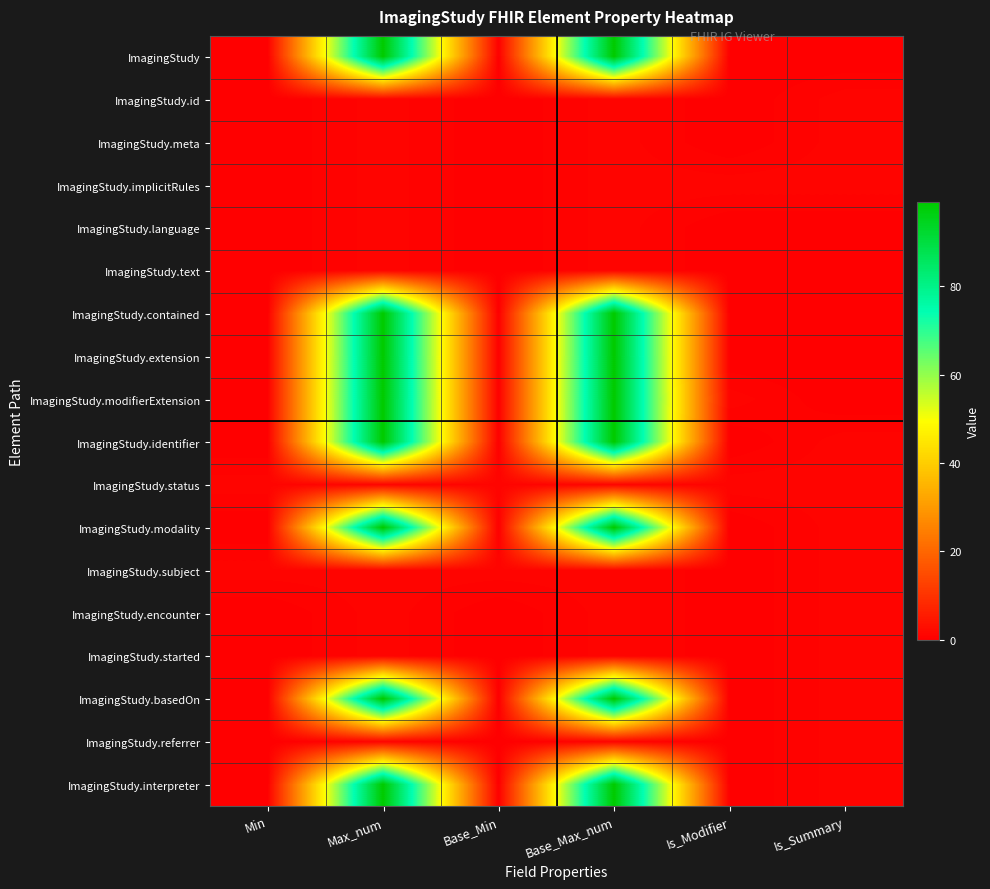

Reading right to left, extract all data points from this chart.

ImagingStudy: Is_Summary=0	Is_Modifier=0	Base_Max_num=99	Base_Min=0	Max_num=99	Min=0
ImagingStudy.id: Is_Summary=1	Is_Modifier=0	Base_Max_num=1	Base_Min=0	Max_num=1	Min=0
ImagingStudy.meta: Is_Summary=1	Is_Modifier=0	Base_Max_num=1	Base_Min=0	Max_num=1	Min=0
ImagingStudy.implicitRules: Is_Summary=1	Is_Modifier=1	Base_Max_num=1	Base_Min=0	Max_num=1	Min=0
ImagingStudy.language: Is_Summary=0	Is_Modifier=0	Base_Max_num=1	Base_Min=0	Max_num=1	Min=0
ImagingStudy.text: Is_Summary=0	Is_Modifier=0	Base_Max_num=1	Base_Min=0	Max_num=1	Min=0
ImagingStudy.contained: Is_Summary=0	Is_Modifier=0	Base_Max_num=99	Base_Min=0	Max_num=99	Min=0
ImagingStudy.extension: Is_Summary=0	Is_Modifier=0	Base_Max_num=99	Base_Min=0	Max_num=99	Min=0
ImagingStudy.modifierExtension: Is_Summary=0	Is_Modifier=1	Base_Max_num=99	Base_Min=0	Max_num=99	Min=0
ImagingStudy.identifier: Is_Summary=1	Is_Modifier=0	Base_Max_num=99	Base_Min=0	Max_num=99	Min=0
ImagingStudy.status: Is_Summary=1	Is_Modifier=1	Base_Max_num=1	Base_Min=1	Max_num=1	Min=1
ImagingStudy.modality: Is_Summary=1	Is_Modifier=0	Base_Max_num=99	Base_Min=0	Max_num=99	Min=0
ImagingStudy.subject: Is_Summary=1	Is_Modifier=0	Base_Max_num=1	Base_Min=1	Max_num=1	Min=1
ImagingStudy.encounter: Is_Summary=1	Is_Modifier=0	Base_Max_num=1	Base_Min=0	Max_num=1	Min=0
ImagingStudy.started: Is_Summary=1	Is_Modifier=0	Base_Max_num=1	Base_Min=0	Max_num=1	Min=0
ImagingStudy.basedOn: Is_Summary=1	Is_Modifier=0	Base_Max_num=99	Base_Min=0	Max_num=99	Min=0
ImagingStudy.referrer: Is_Summary=1	Is_Modifier=0	Base_Max_num=1	Base_Min=0	Max_num=1	Min=0
ImagingStudy.interpreter: Is_Summary=1	Is_Modifier=0	Base_Max_num=99	Base_Min=0	Max_num=99	Min=0